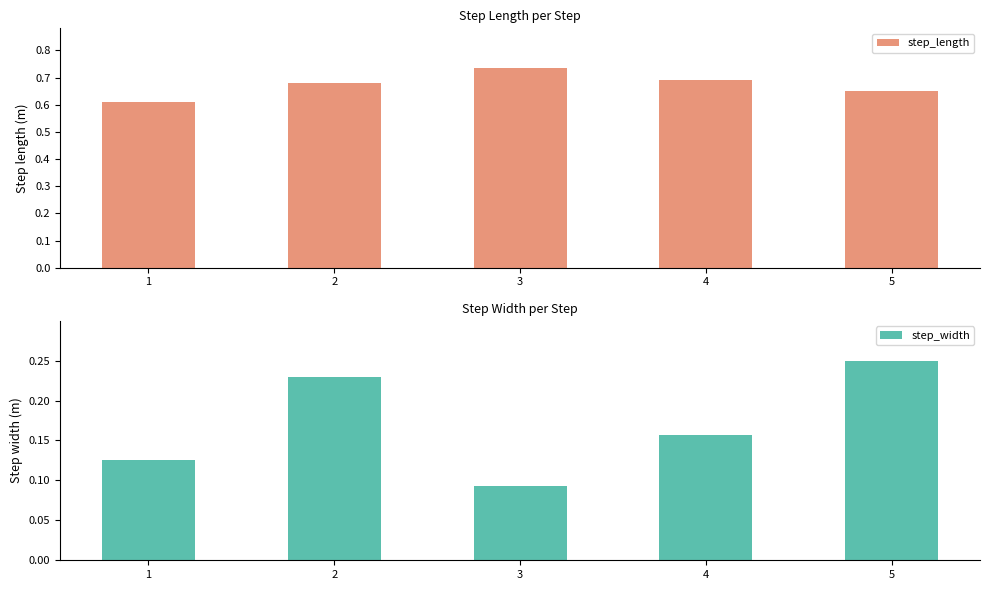

Which series has the largest range (max minus min)?

step_width